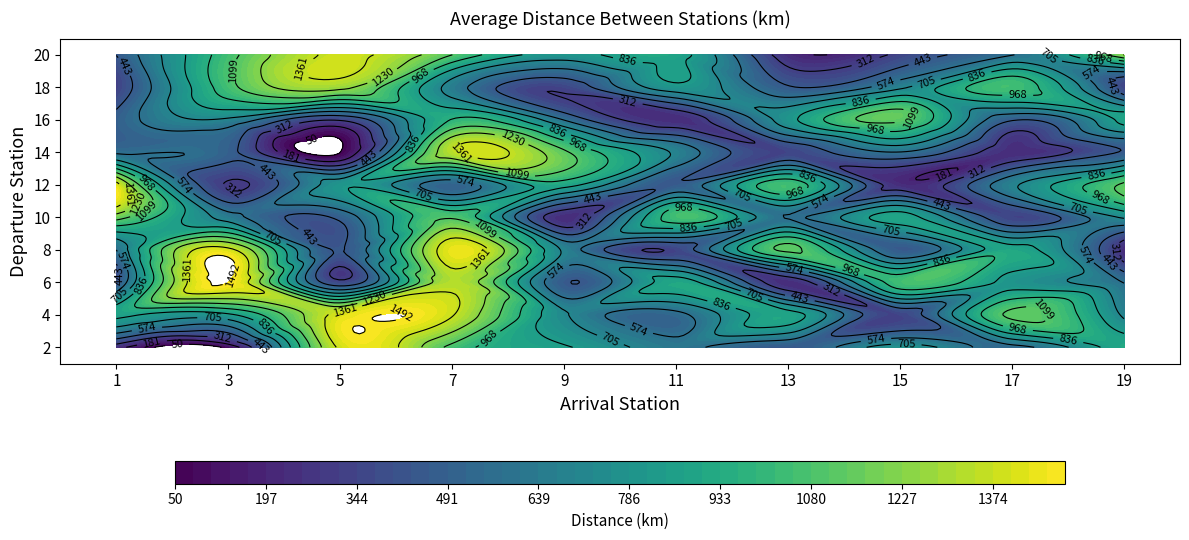

What is the maximum value for 10?

1158.2